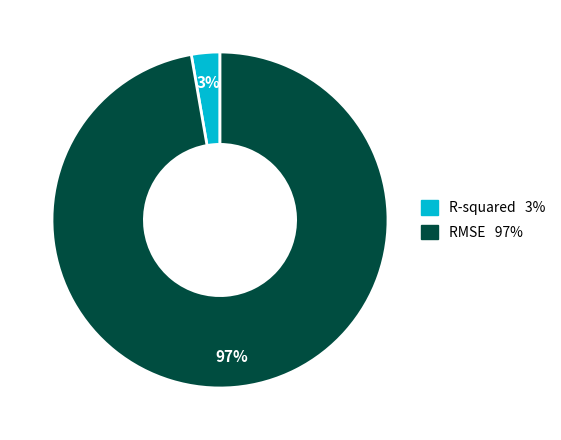

Do RMSE and R-squared together represent more than half of the pie?

Yes